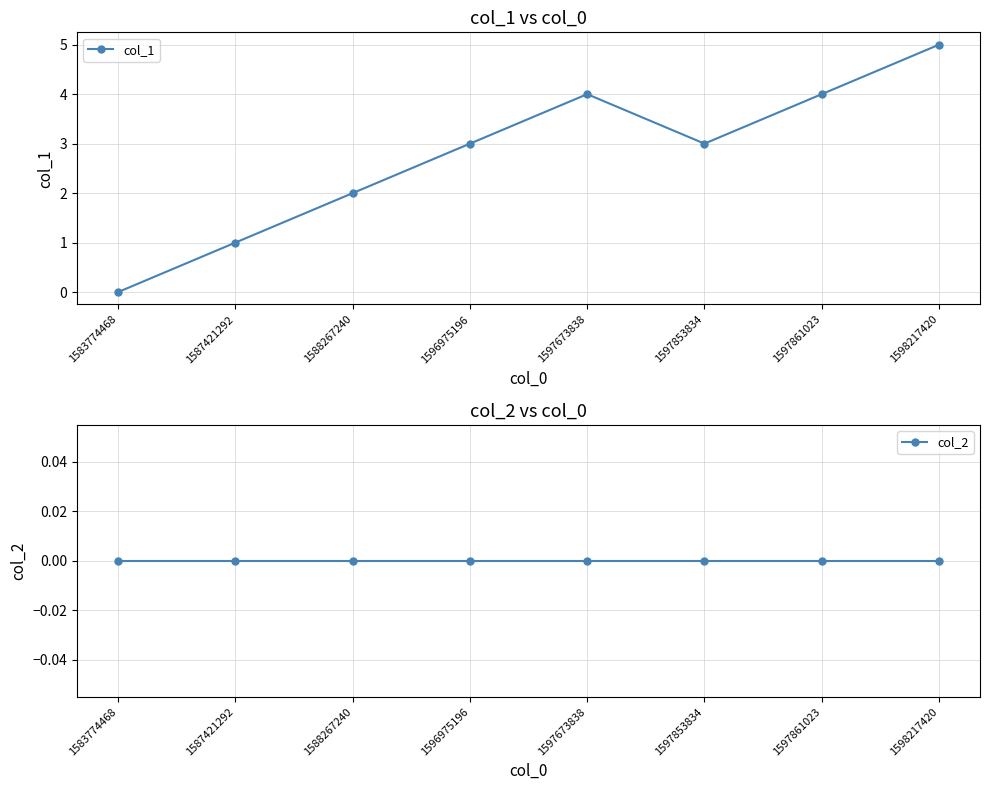

What is the difference between the col_1 values at 1583774468 and 1588267240?

2